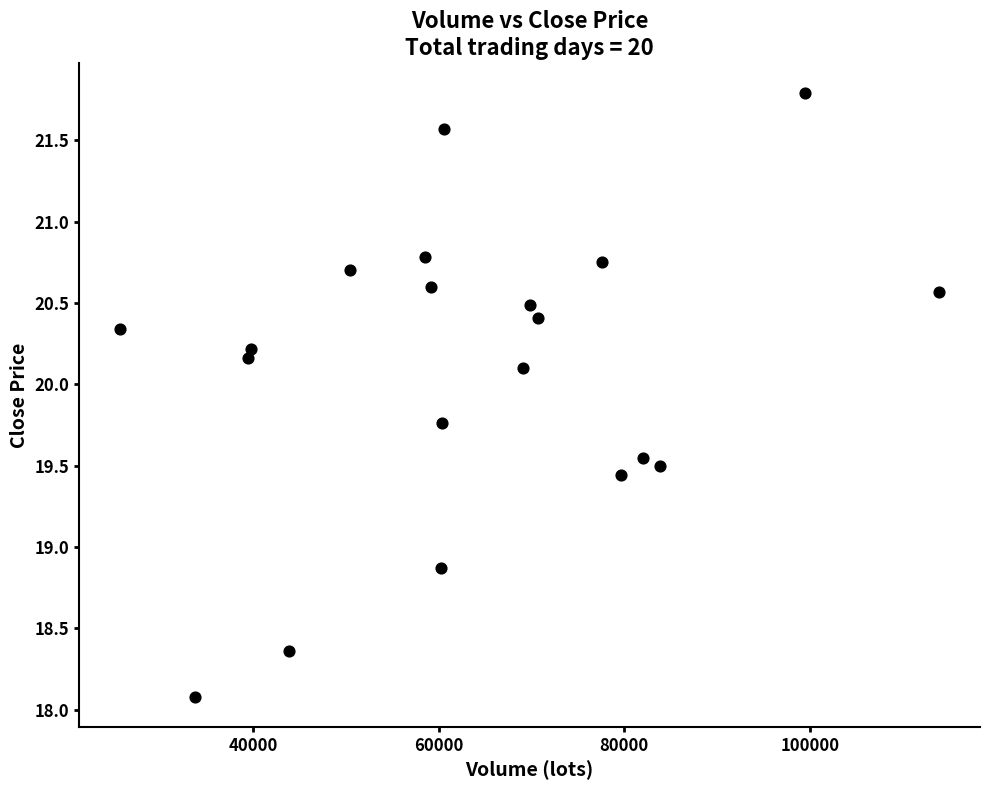

What Y value in the scatter plot is closest to 19?

18.9